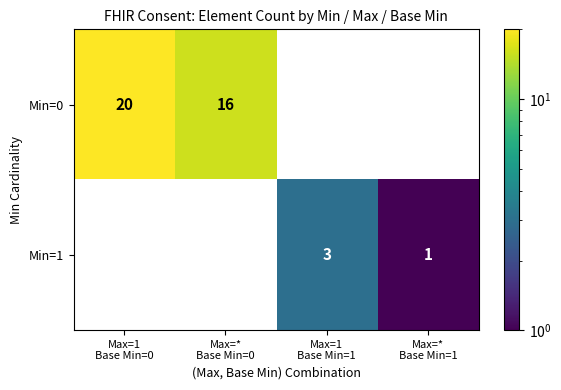

Rank the series by their average value, from lowest to highest.

Min=1, Min=0